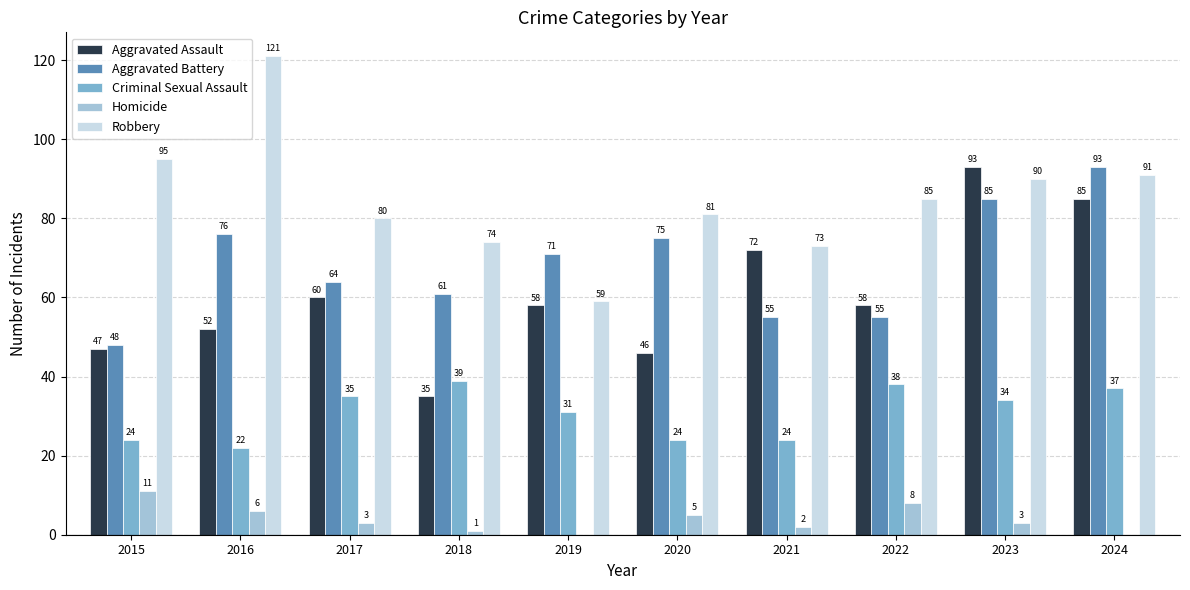

At which label is Robbery closest to 90?

2023